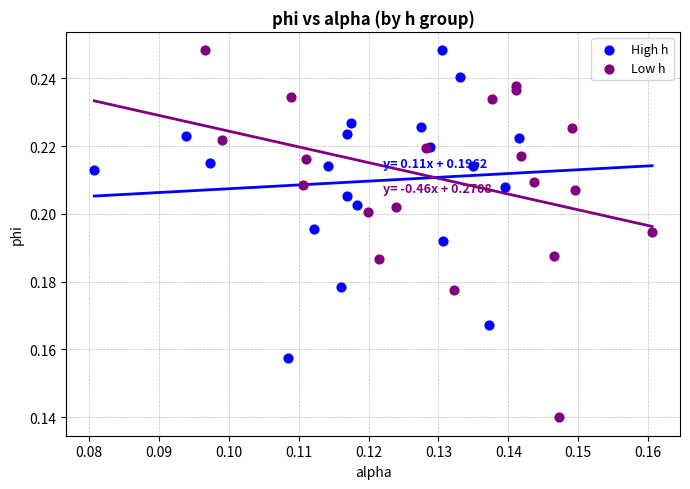

Which series contains the lowest Y value?

Low h